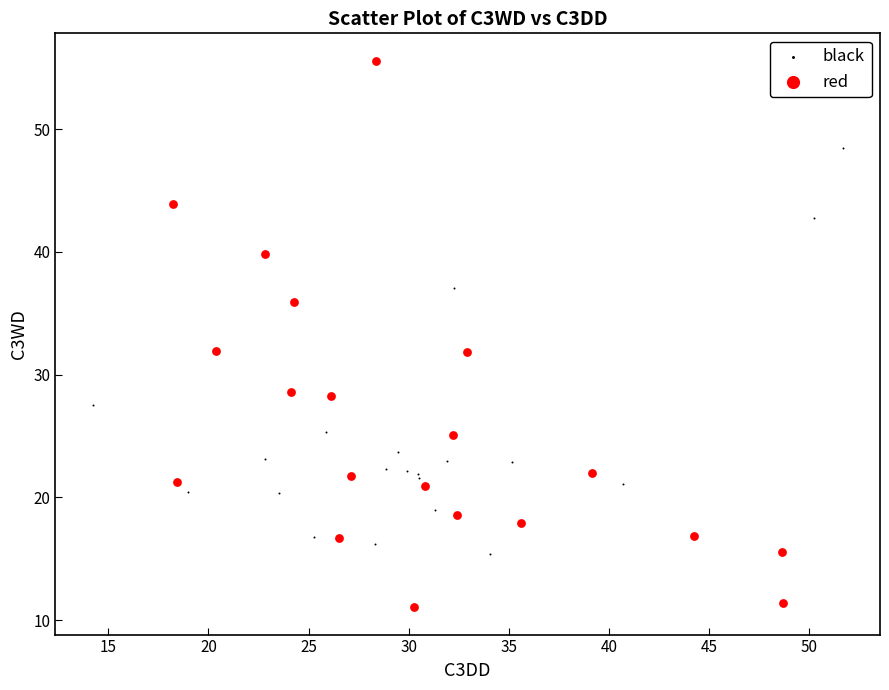

Which series has the largest Y range (max minus min)?

red